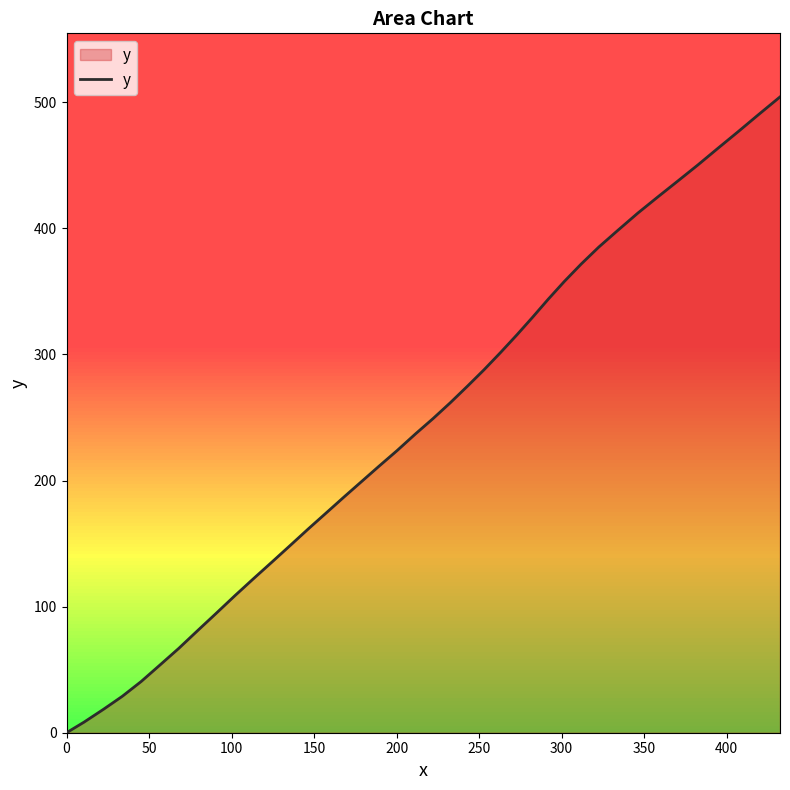

Reading left to right, transcribe all the data shown in this chart.

0.0	8.4	18.5	28.9	40.6	53.7	66.9	81.2	94.5	108.8	122.1	135.3	148.5	161.8	175.0	187.3	199.5	211.7	223.8	237.1	249.2	261.7	275.1	287.8	301.6	315.6	329.7	343.9	357.9	371.7	385.2	398.3	412.2	425.0	437.6	450.3	464.0	476.8	490.6	504.3